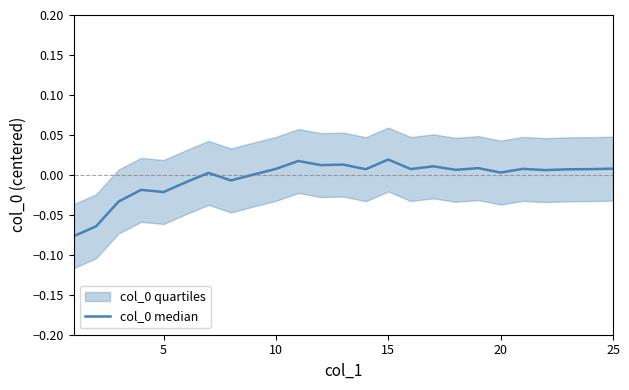

True or false: there are more than 0 points higher than both neighbors.

True